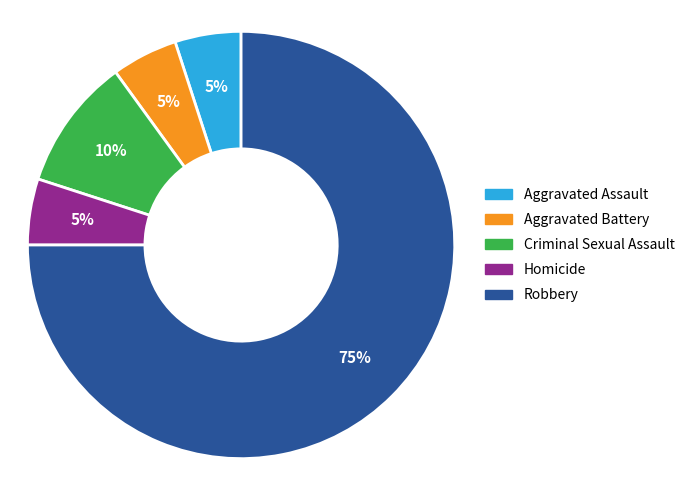

To the nearest percent, what portion does Criminal Sexual Assault represent?

10%